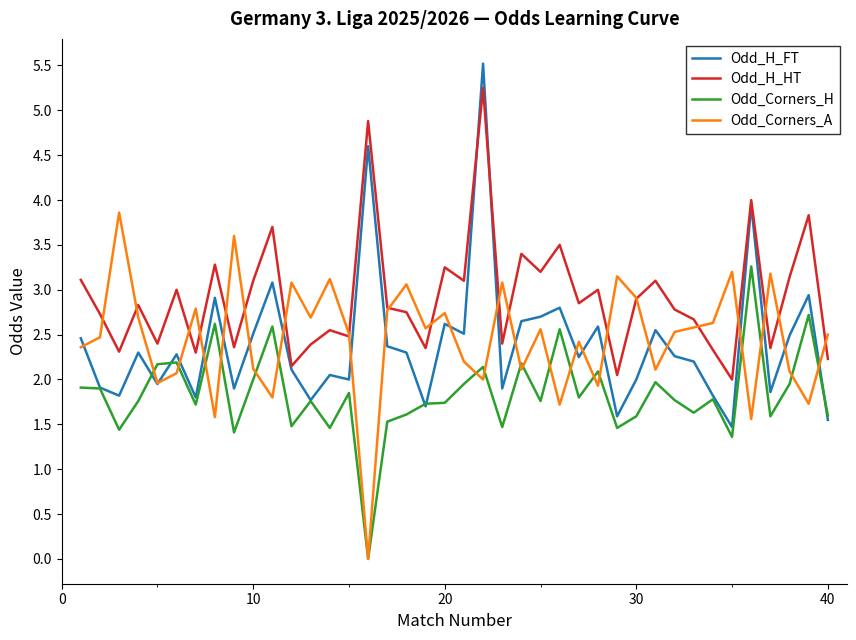

True or false: Odd_H_HT and Odd_Corners_H cross at least once.

False